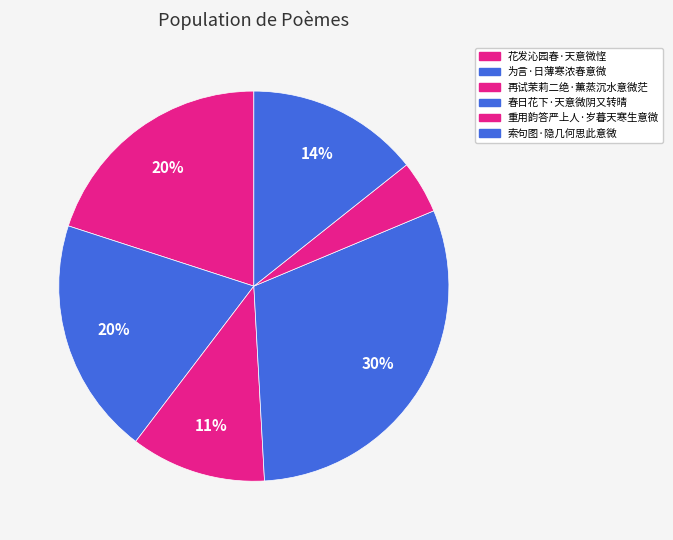

How many segments does this pie chart have?

6